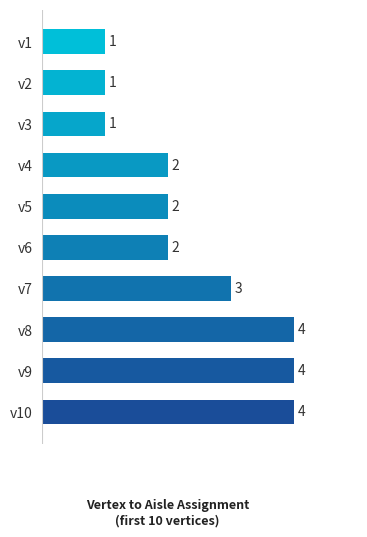

Are the bars grouped side by side (vs. stacked)?

No